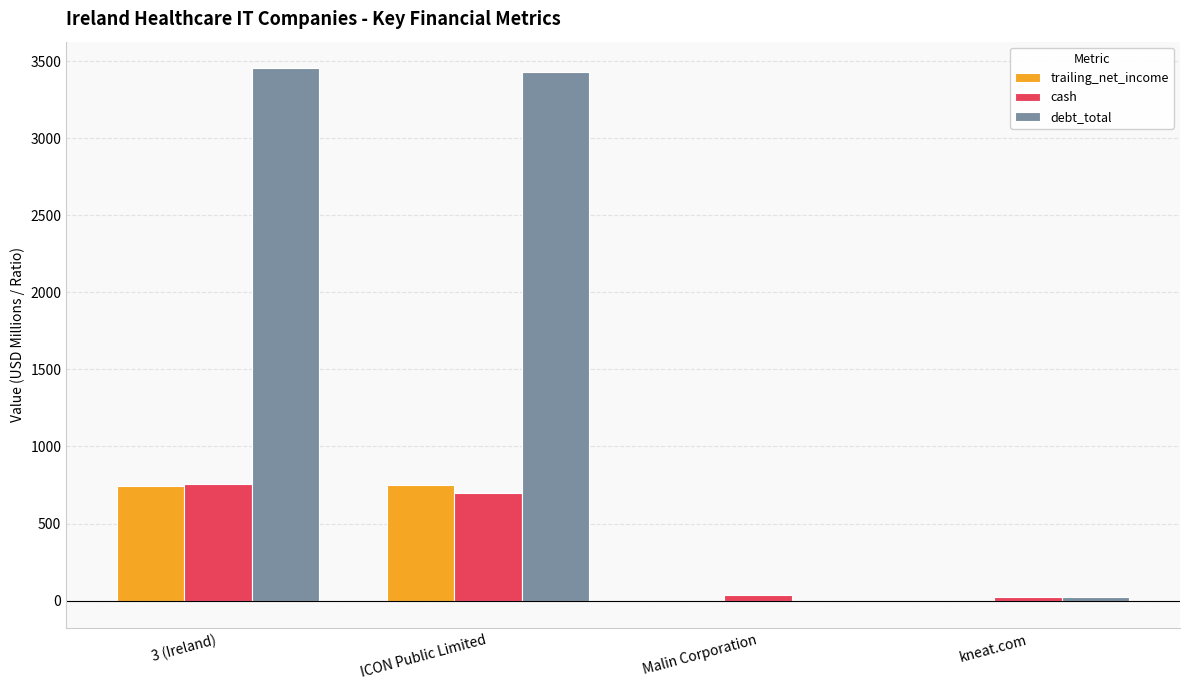

How many data points in trailing_net_income are above 740?

2